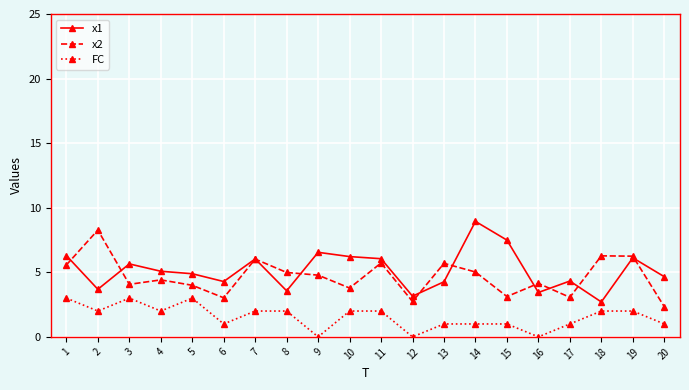

What is the highest value of the FC series?

3.0